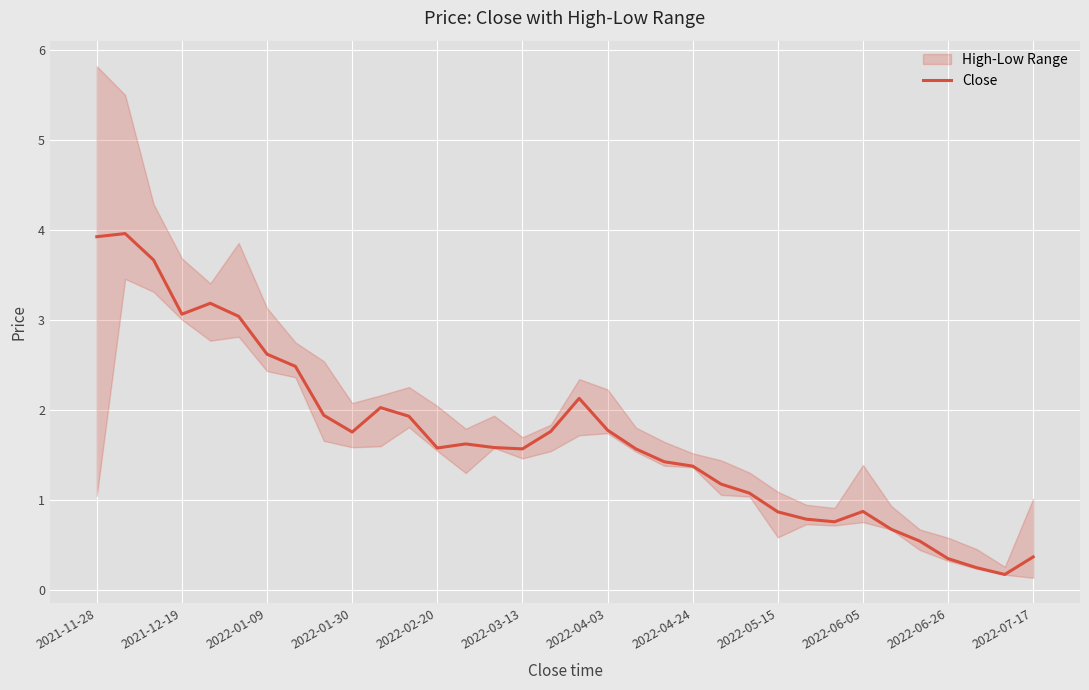

Where does the Close series first go above 1?

2021-11-28